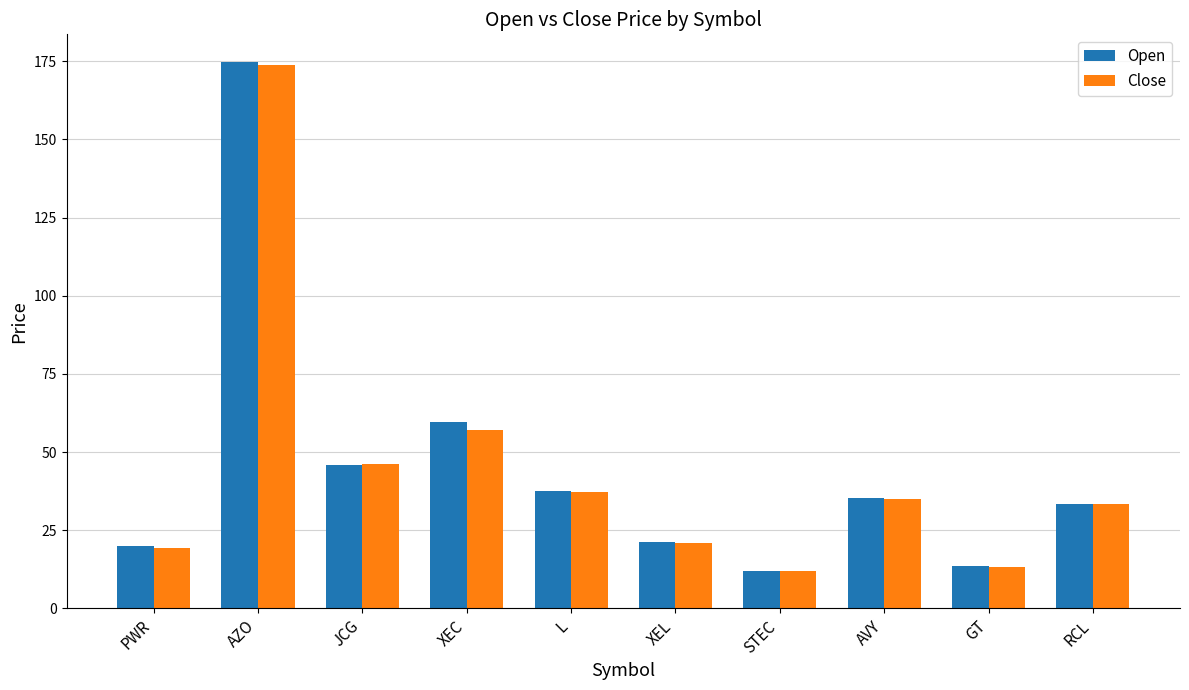

How many values in the Close series are below 34?

5